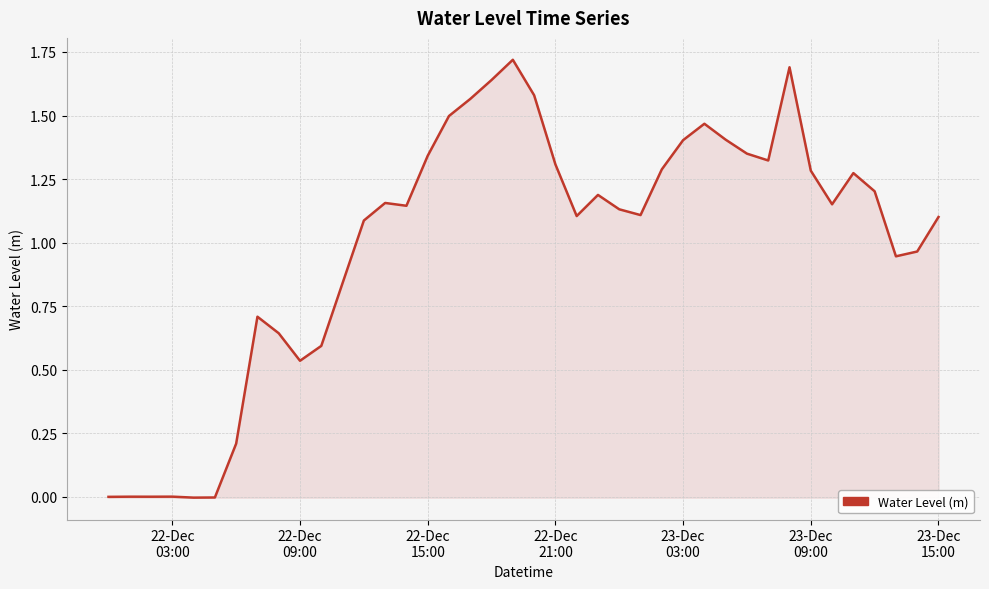

Does the chart display data point markers on the line(s)?

No